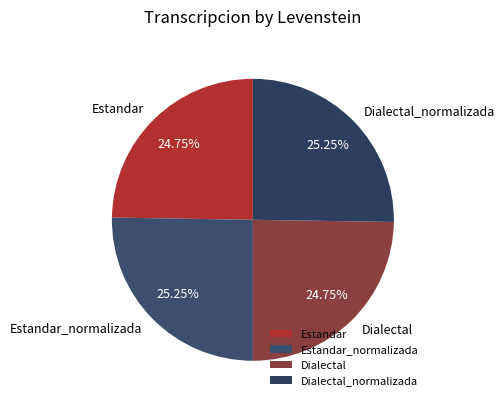

Is it true that Estandar is 25% of the pie?

True